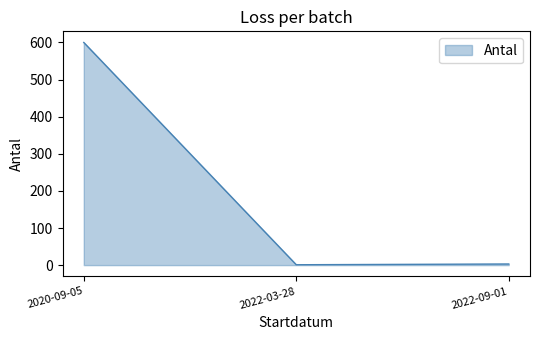

What is the ratio of the value at 2020-09-05 to the value at 2022-09-01?

200.0